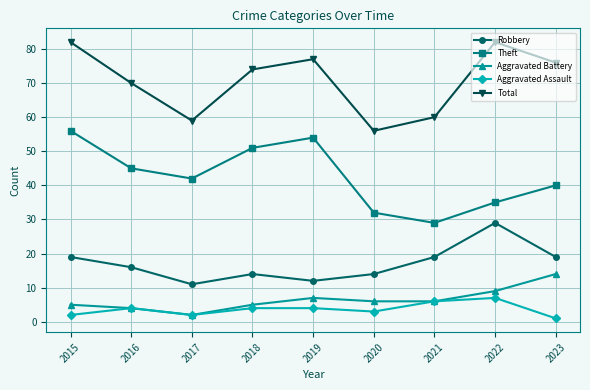

Where is the first local maximum for Robbery?

2018